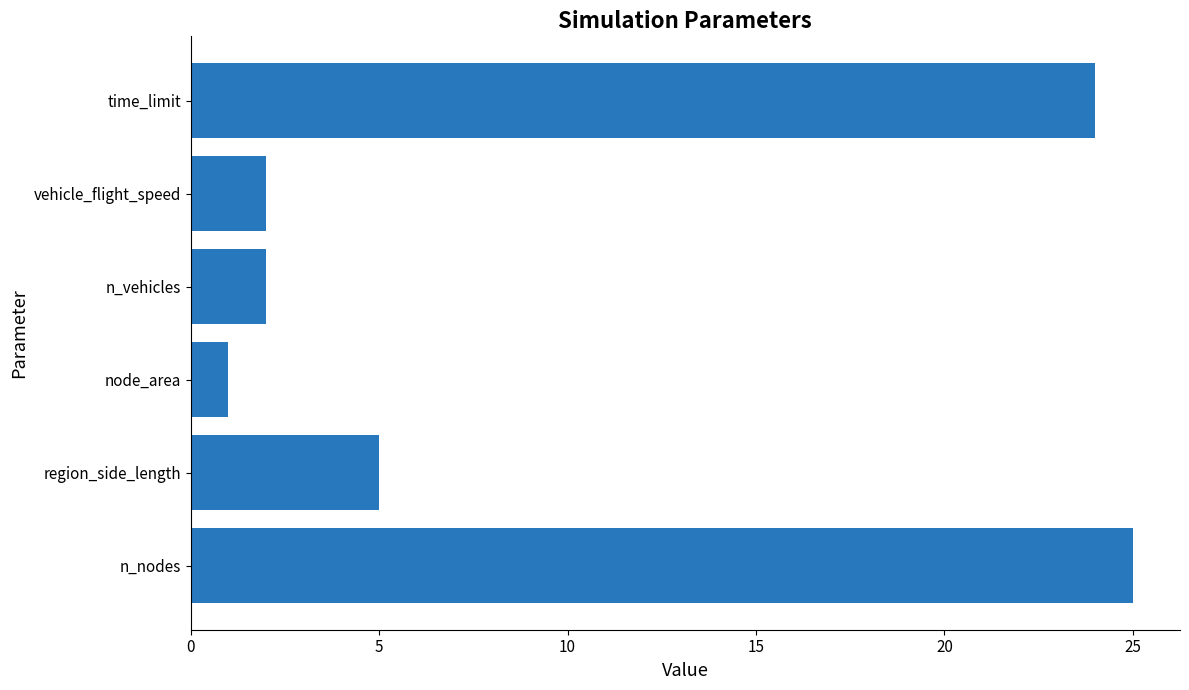

The chart shows a value of 1 at node_area. True or false?

True